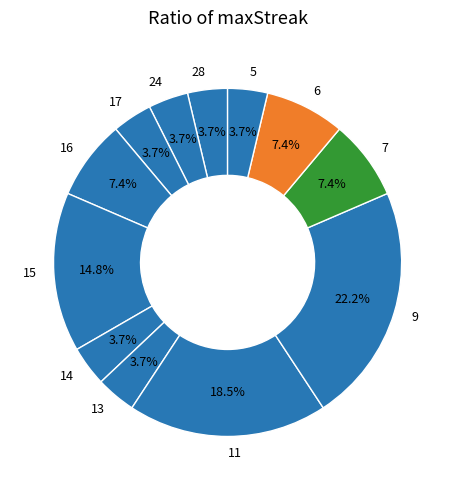

To the nearest percent, what percentage of the pie is 15?

15%